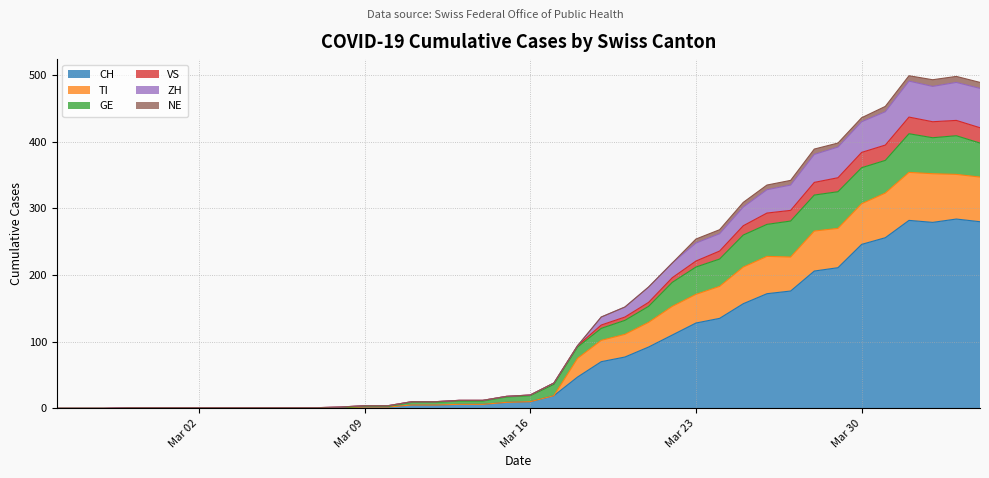

What is the maximum value for CH?

284